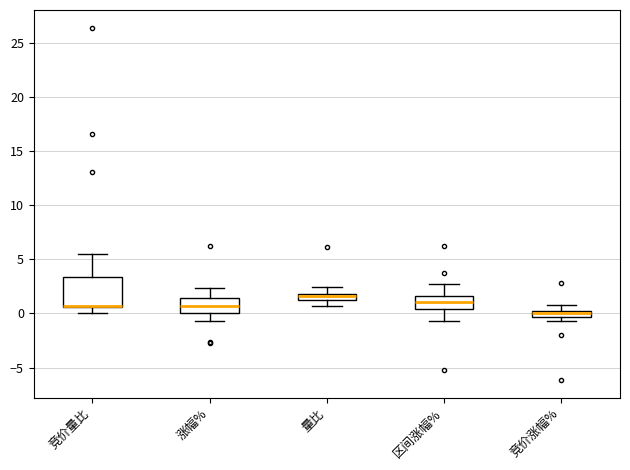

Where does the upper whisker of the box for 量比 end on the y-axis? The values are not printed on the chart, so give them approximately, as read against the axis.

2.5